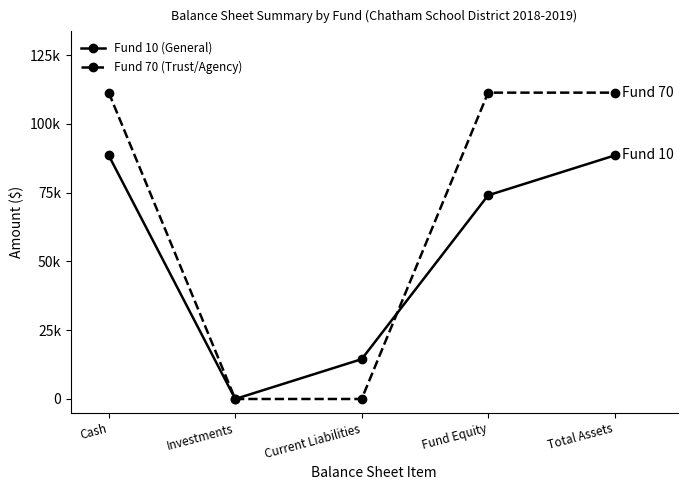

What is the spread (max minus min) of values at Current Liabilities?

14476.8